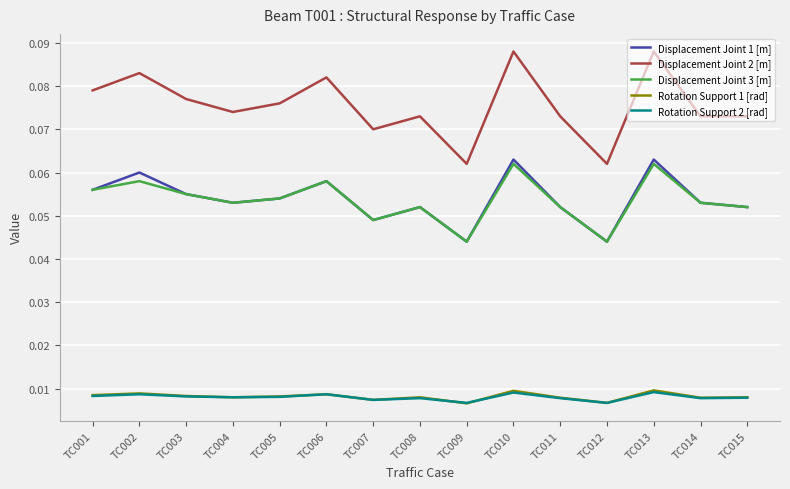

True or false: Rotation Support 2 [rad] and Displacement Joint 3 [m] intersect in this chart.

False